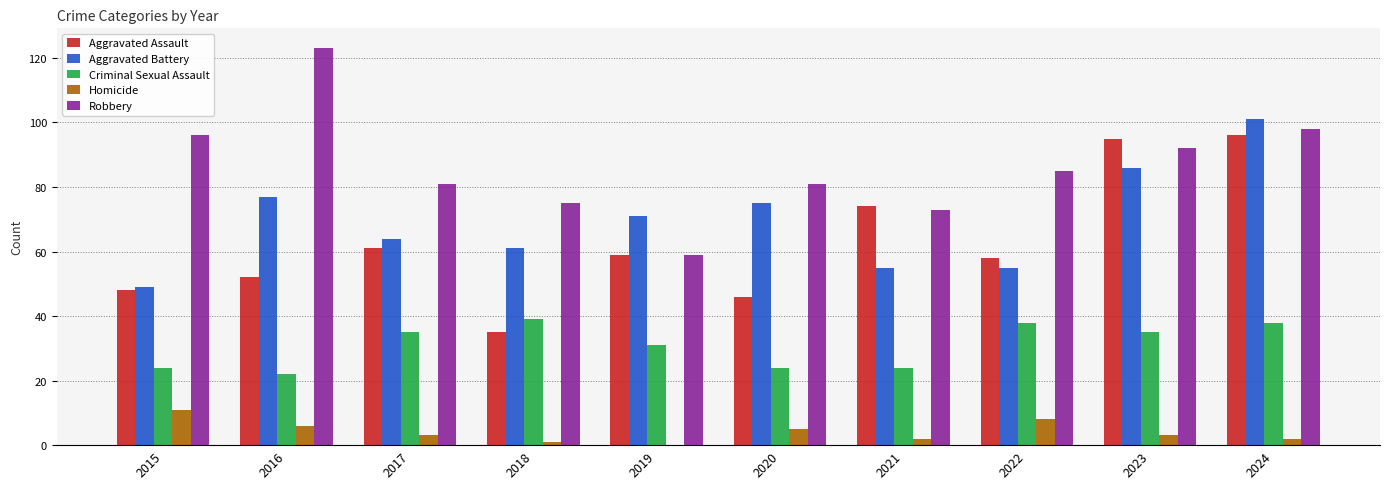

What is the maximum value for Homicide?

11